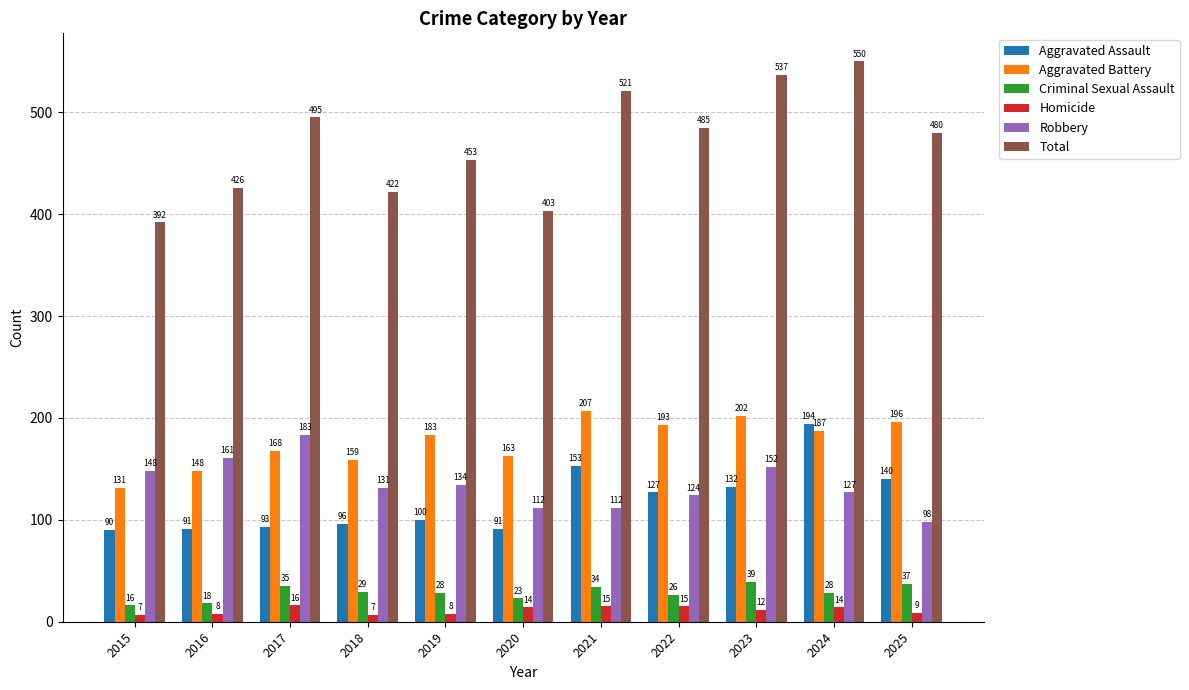

What is the difference between the Robbery values at 2016 and 2023?

9